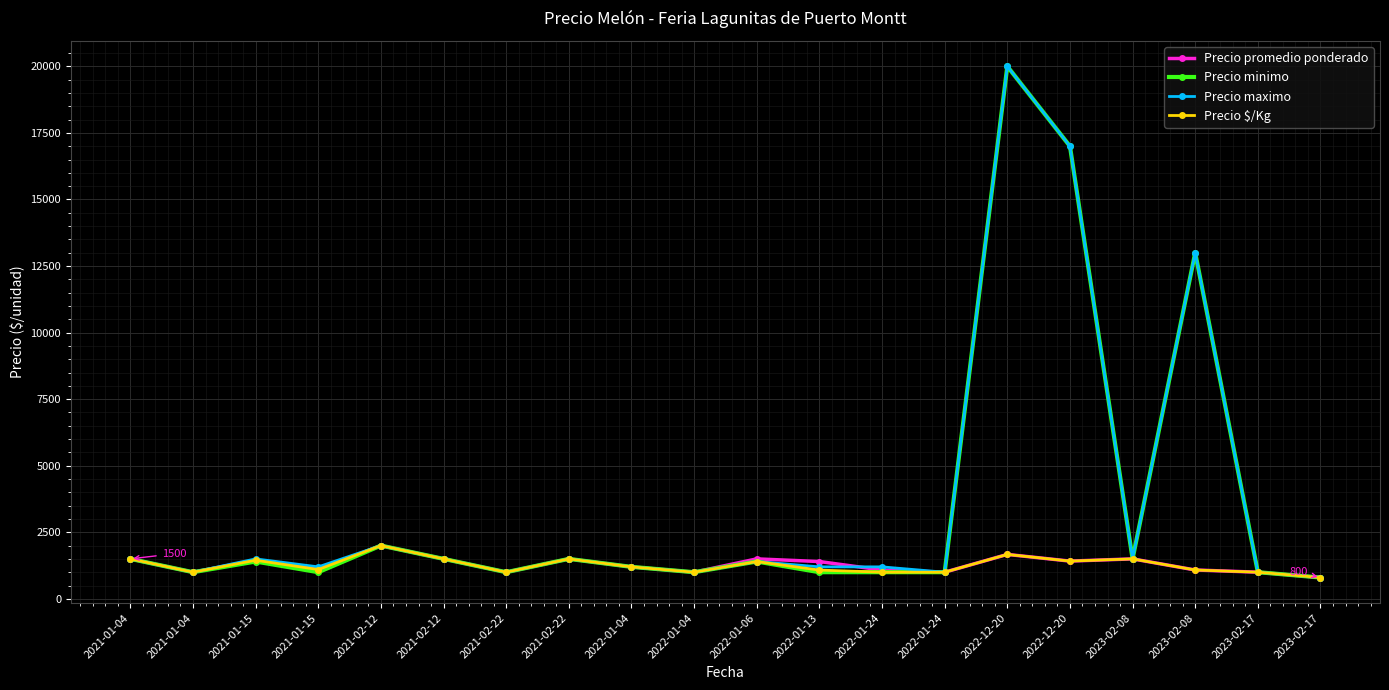

What is the spread (max minus min) of values at 2022-01-24?

200